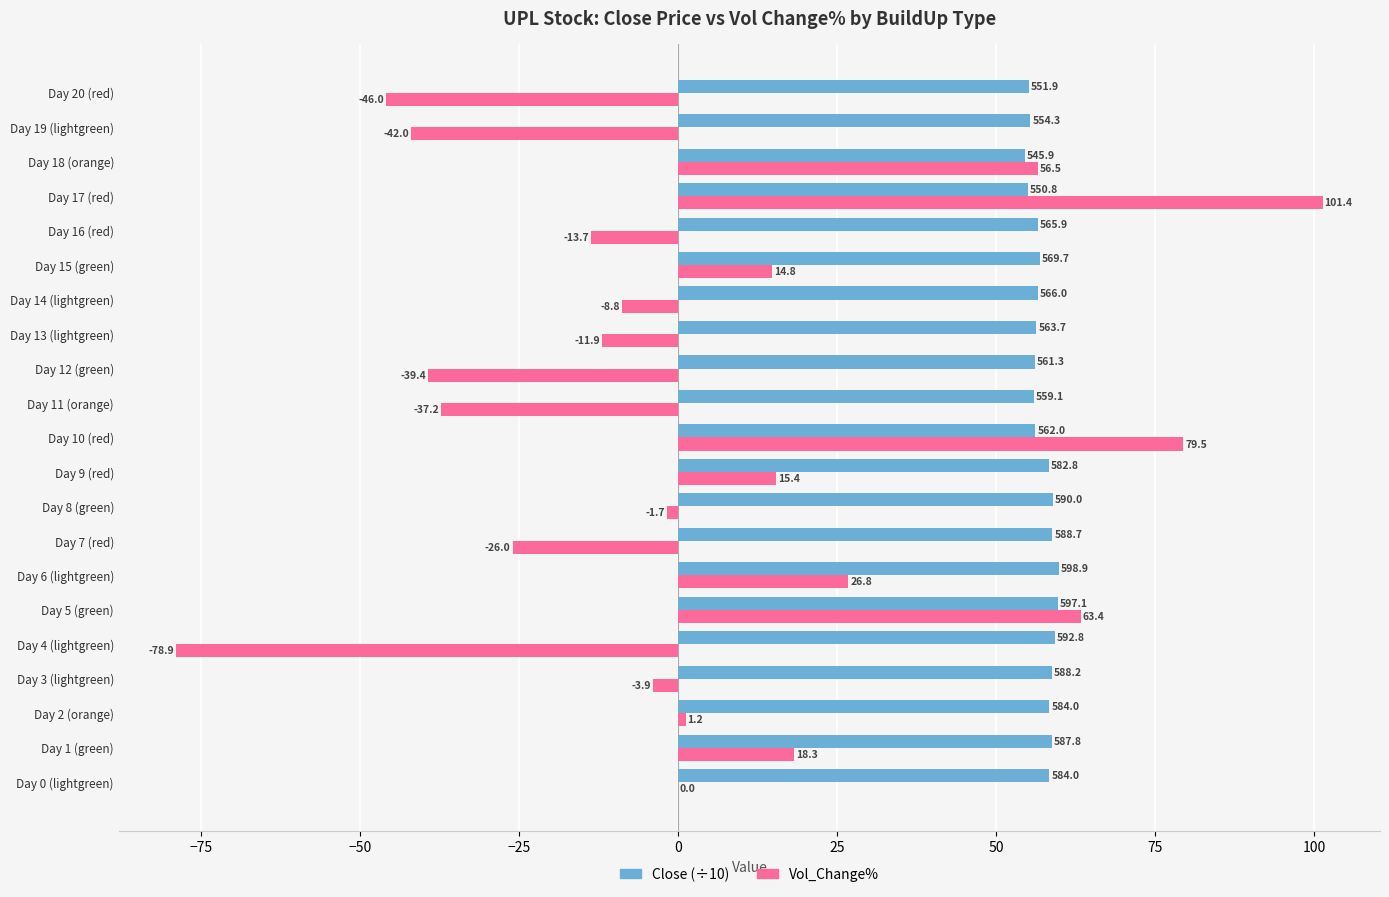

What is the approximate value of Close (÷10) at Day 6 (lightgreen)?

59.9